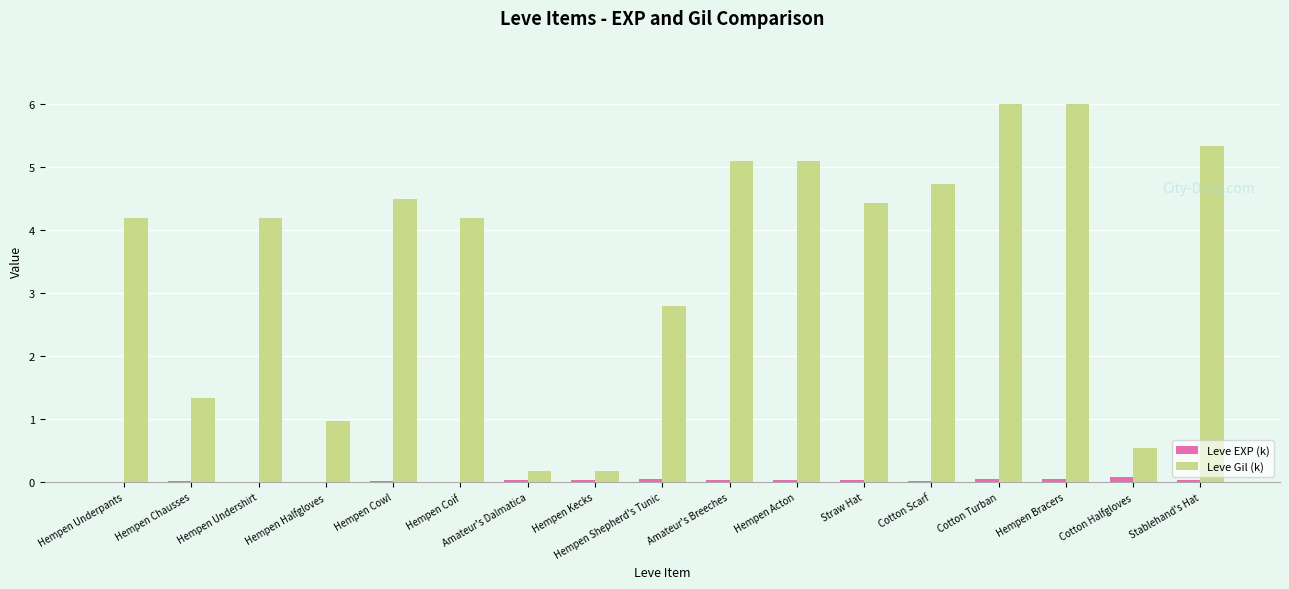

At which label does Leve Gil (k) first exceed 4?

Hempen Underpants